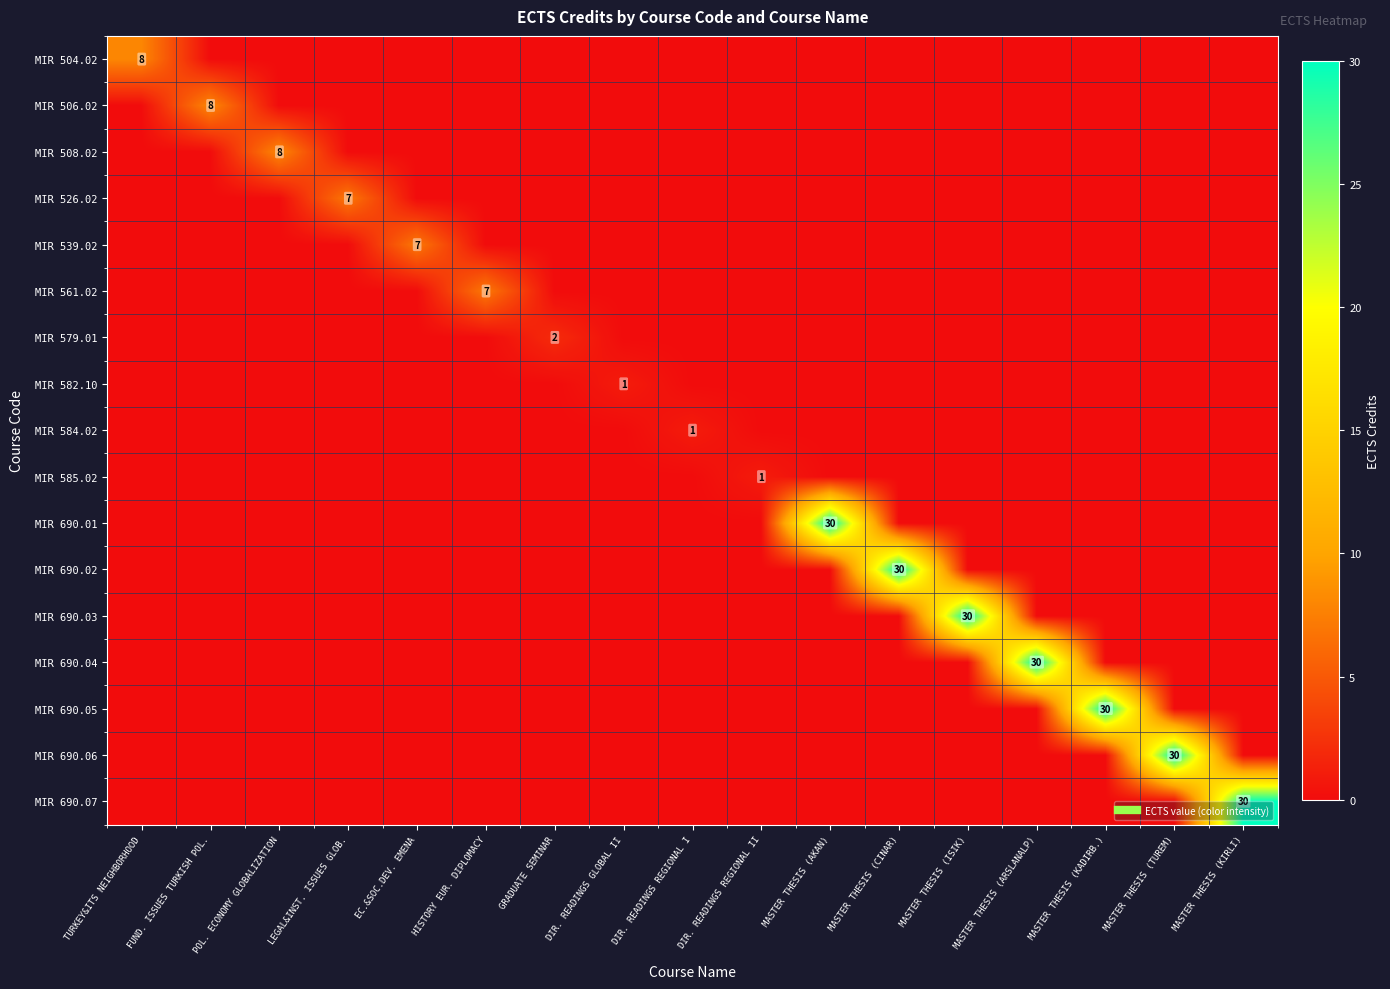

At LEGAL&INST. ISSUES GLOB., list the series in order from largest to smallest.

MIR 526.02, MIR 504.02, MIR 506.02, MIR 508.02, MIR 539.02, MIR 561.02, MIR 579.01, MIR 582.10, MIR 584.02, MIR 585.02, MIR 690.01, MIR 690.02, MIR 690.03, MIR 690.04, MIR 690.05, MIR 690.06, MIR 690.07